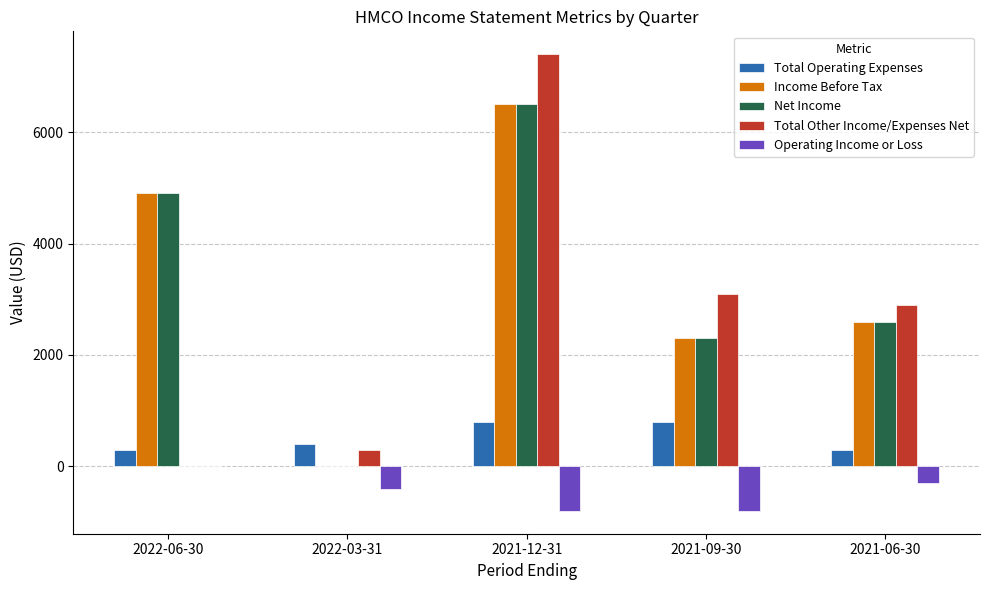

True or false: Net Income has a value of 6500 at 2021-12-31.

True